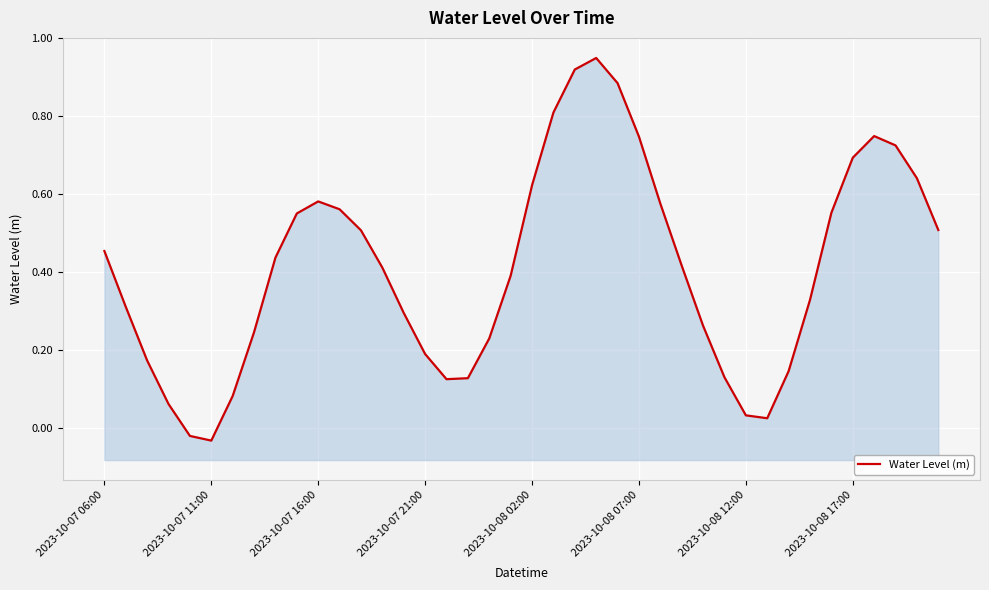

At which category does the data reach its first local peak?

2023-10-07 16:00